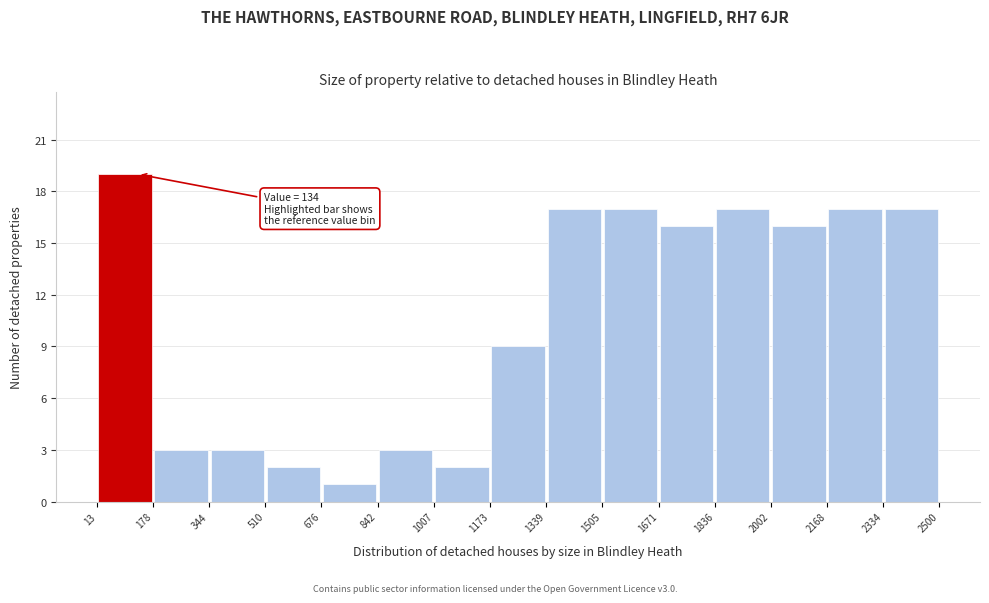

Over which range of the x-axis is the bar tallest?

13 to 178